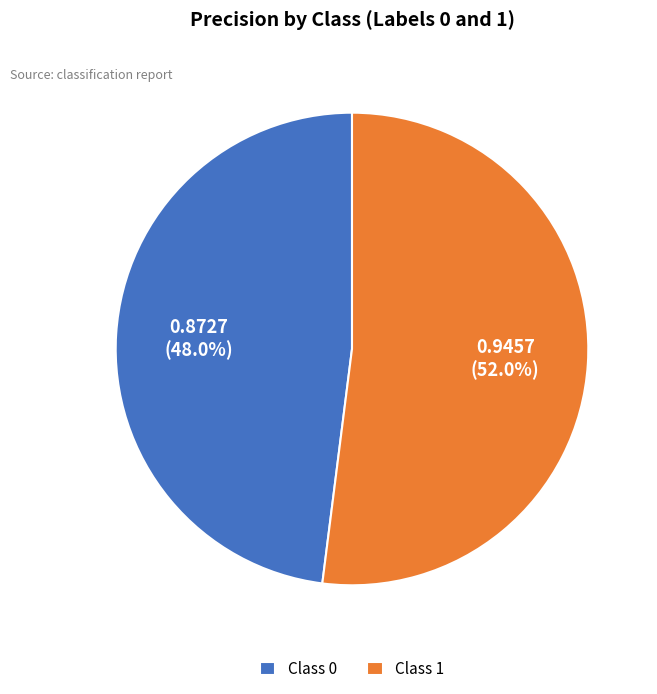

How many slices are in this pie chart?

2